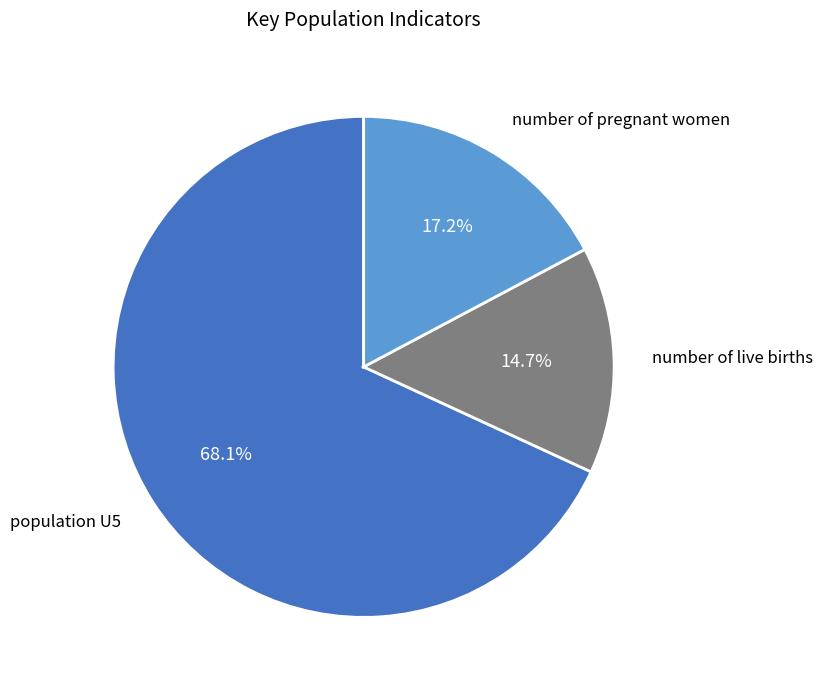

How many segments does this pie chart have?

3